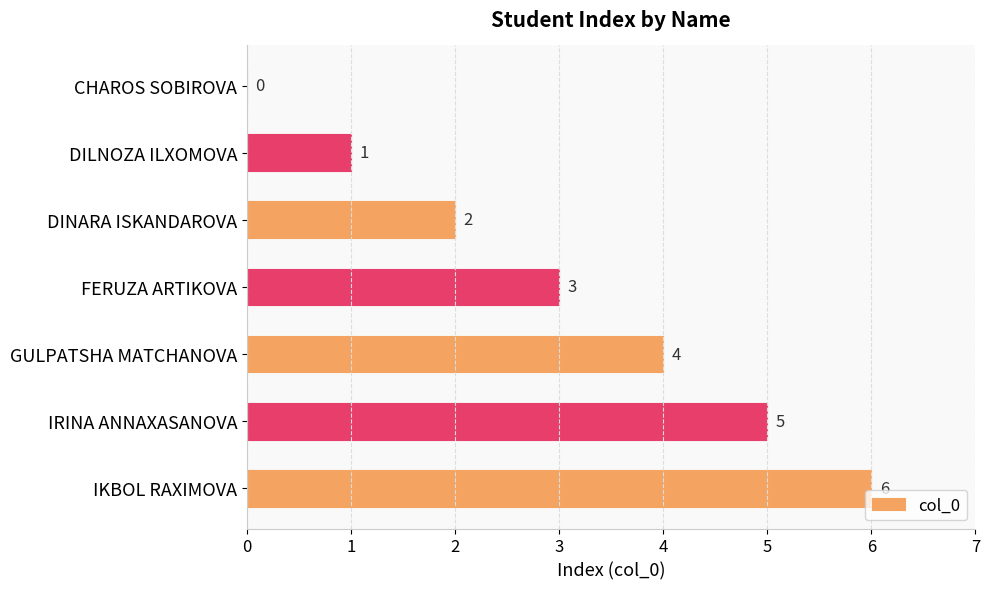

What is the maximum value shown in the chart?

6